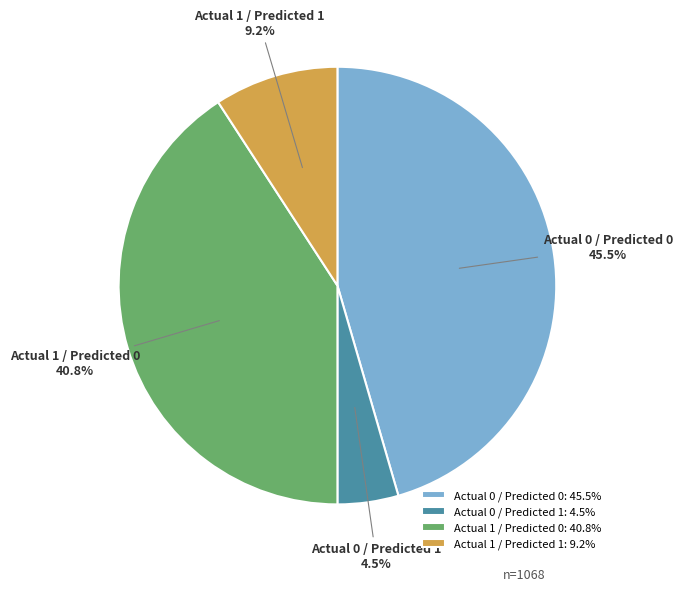

What percentage do Actual 0 / Predicted 0 and Actual 1 / Predicted 1 together represent?

54.7%